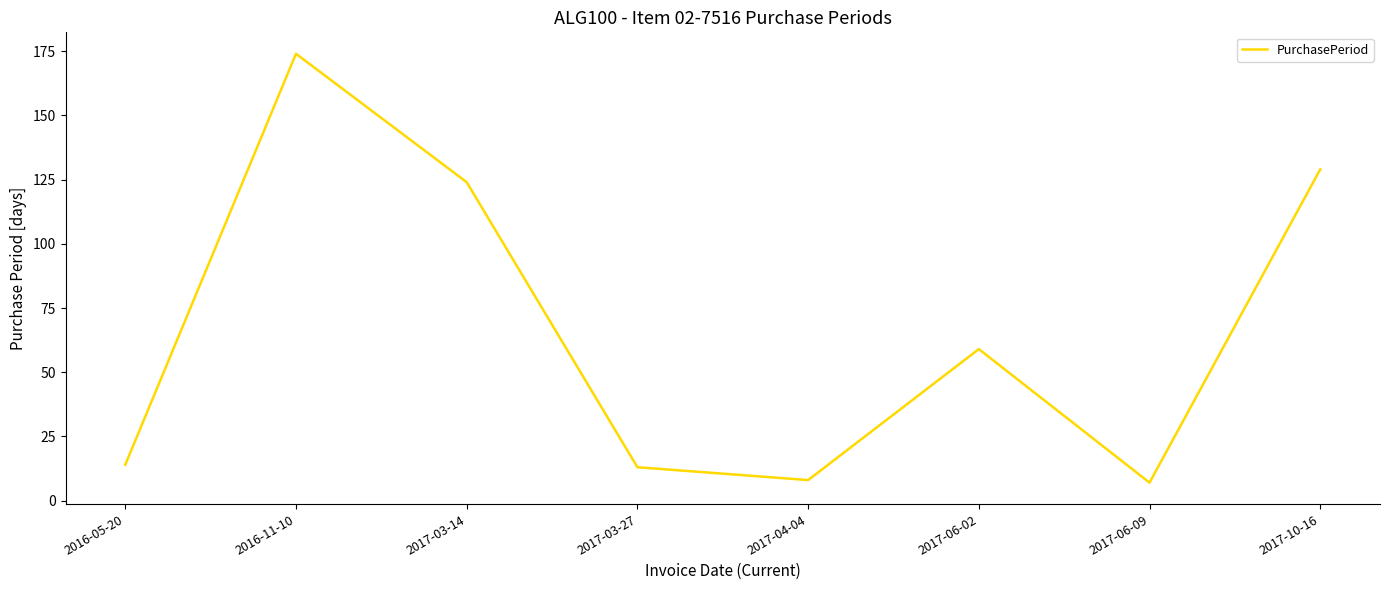

At which label does the data first exceed 59?

2016-11-10